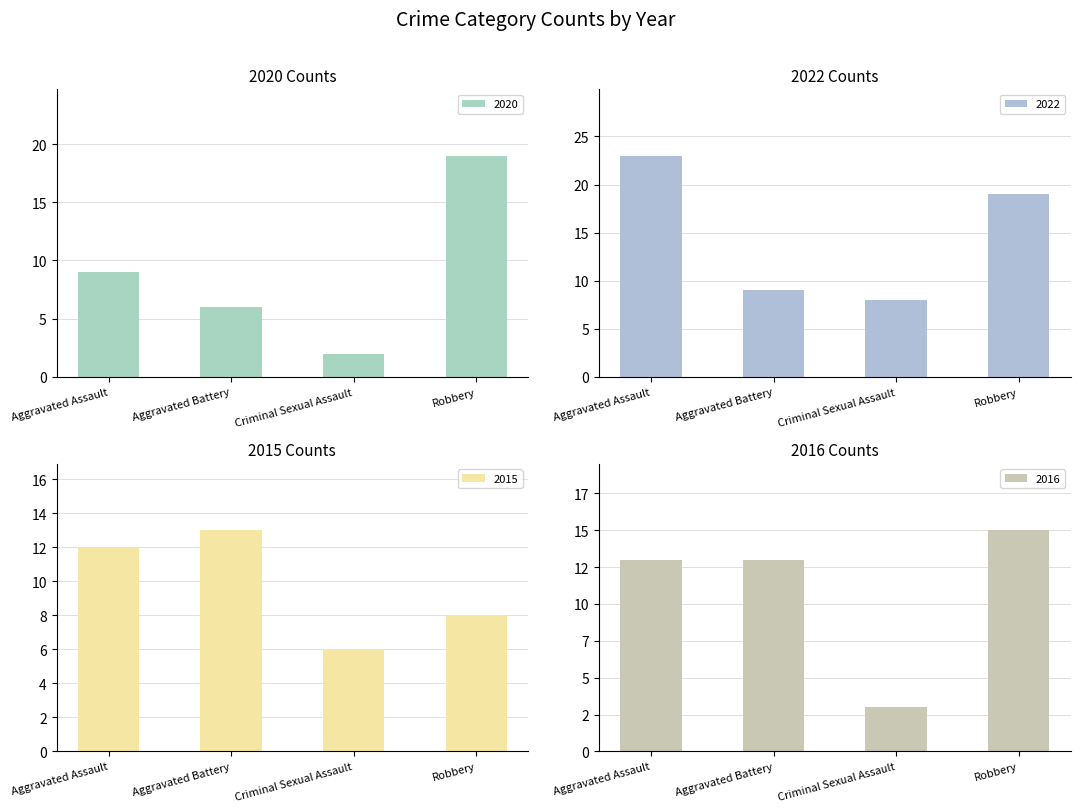

Reading right to left, transcribe all the data shown in this chart.

2020: Robbery=19	Criminal Sexual Assault=2	Aggravated Battery=6	Aggravated Assault=9
2022: Robbery=19	Criminal Sexual Assault=8	Aggravated Battery=9	Aggravated Assault=23
2015: Robbery=8	Criminal Sexual Assault=6	Aggravated Battery=13	Aggravated Assault=12
2016: Robbery=15	Criminal Sexual Assault=3	Aggravated Battery=13	Aggravated Assault=13